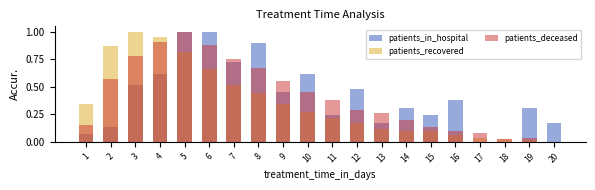

Which series has the widest spread of values?

patients_in_hospital